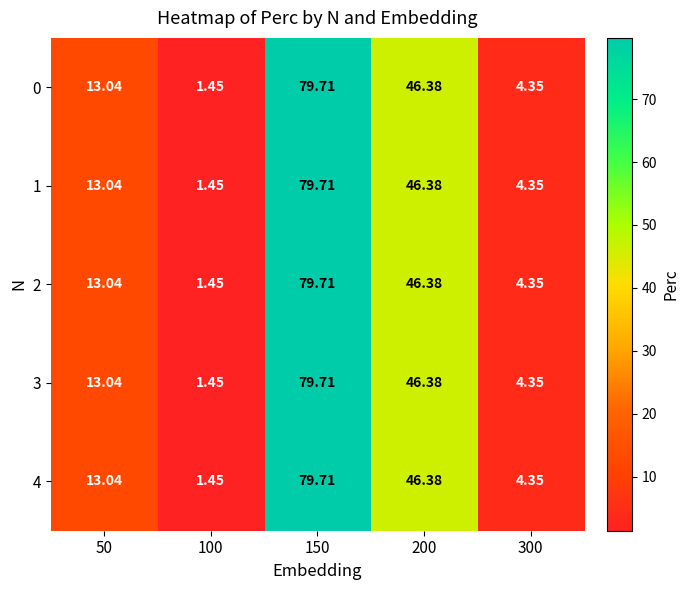

Is the value of 4 at 200 greater than the value of 1 at 100?

Yes